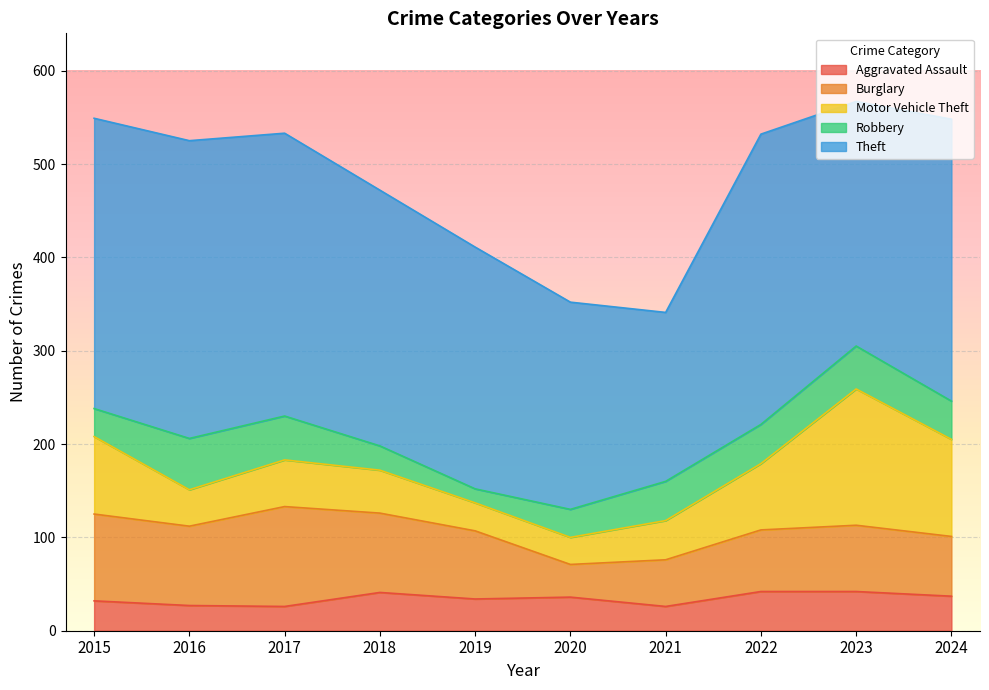

Is it true that Motor Vehicle Theft equals 12 at 2017?

False